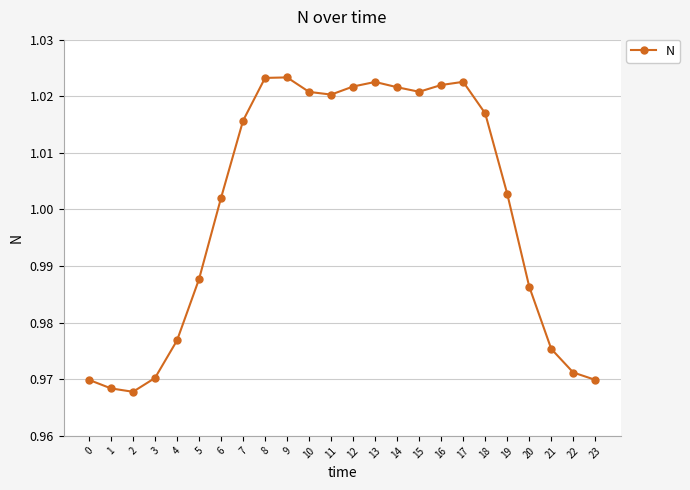

Which has a higher value, 0 or 12?

12